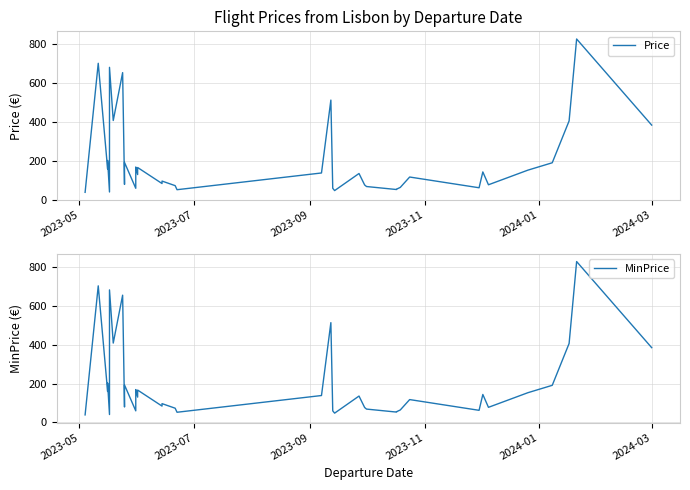

What is the value of the MinPrice point at the 3rd from the left?

159.4